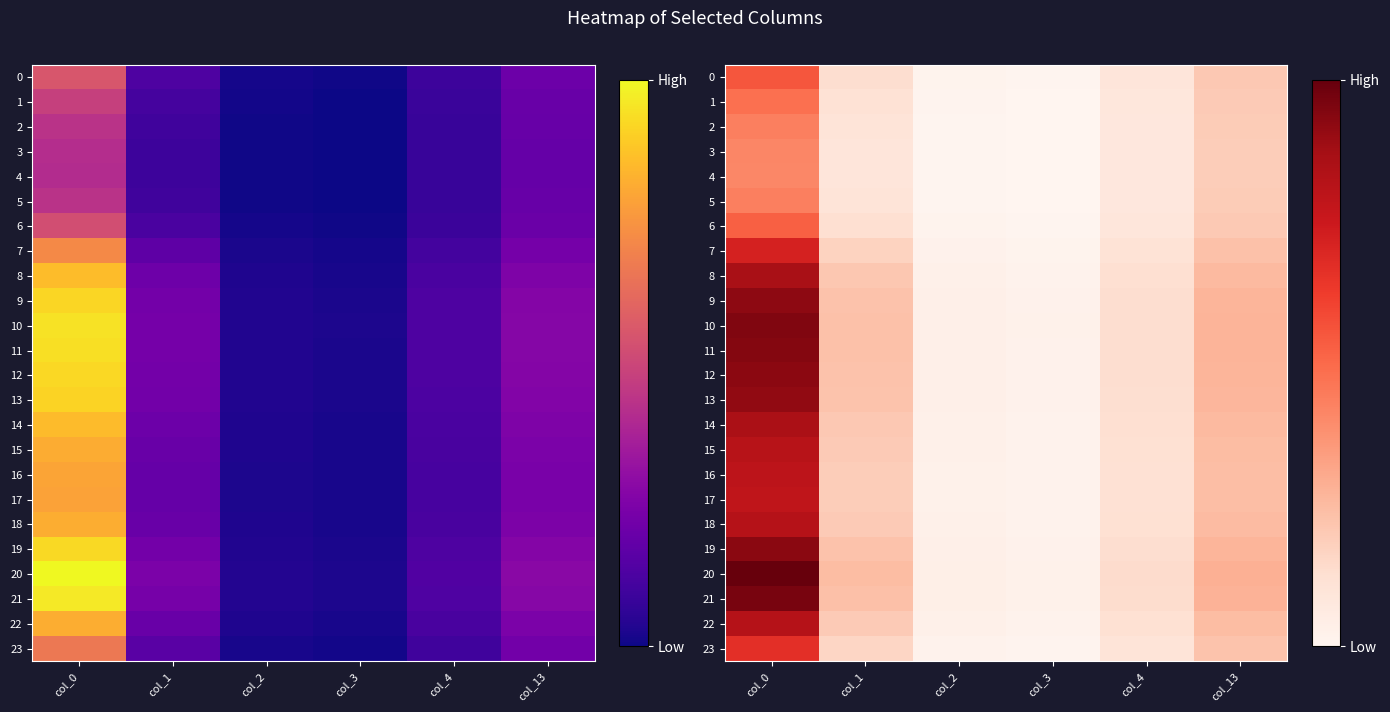

List the labels in order of 19 value, largest first.

col_0, col_13, col_1, col_4, col_2, col_3